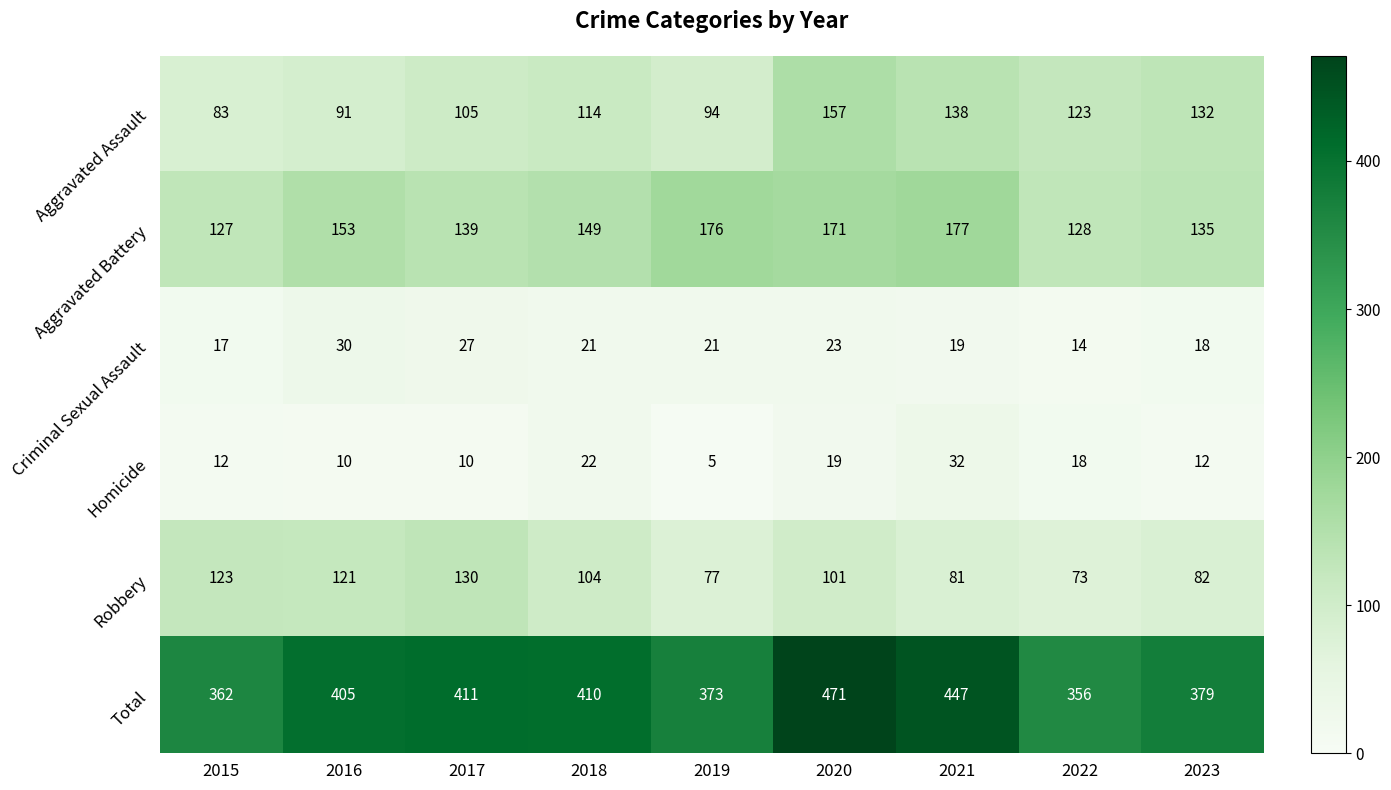

The value of Homicide at 2020 is 19. True or false?

True